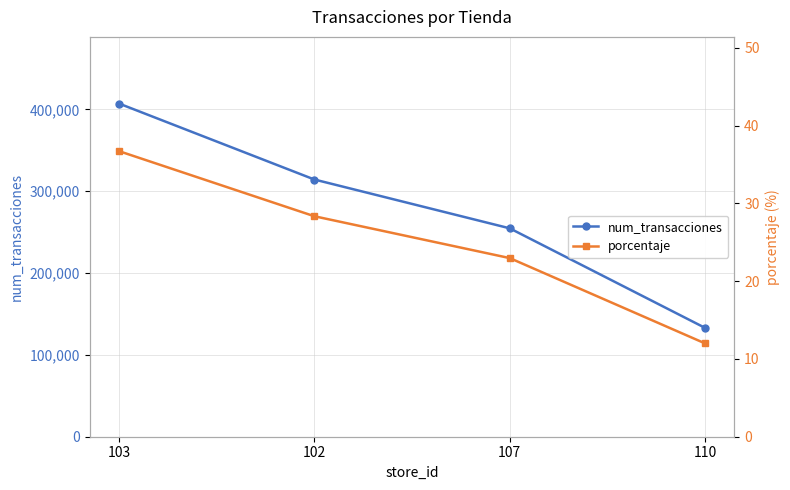

Which series changed the most between 107 and 110?

num_transacciones